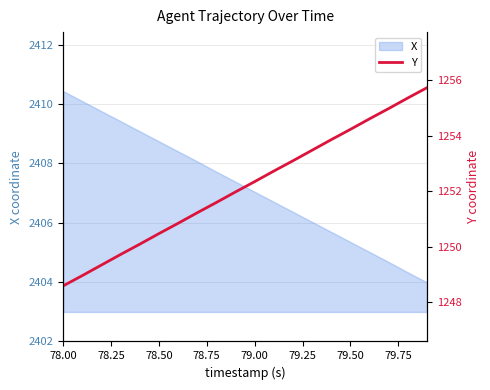

The X series shows 3895.4 at 78.00. True or false?

False